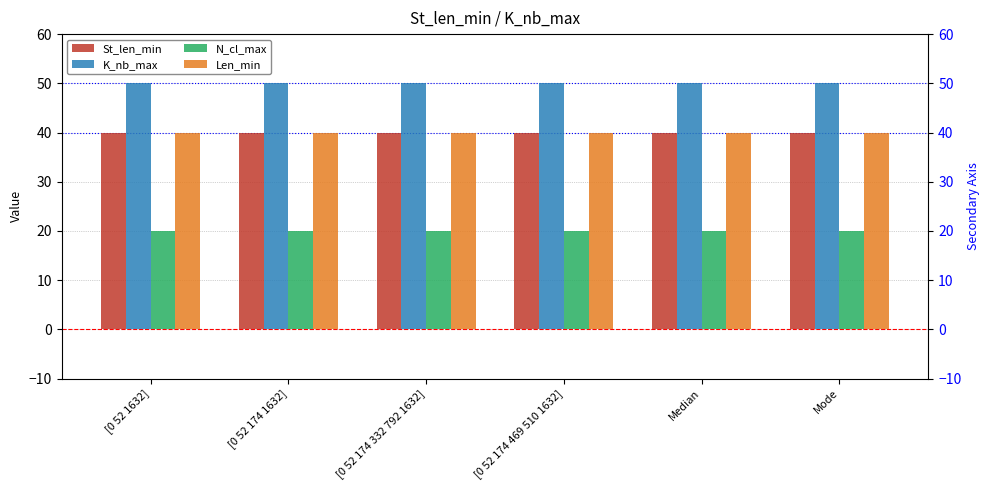

At which label does N_cl_max reach its minimum?

[0 52 1632]